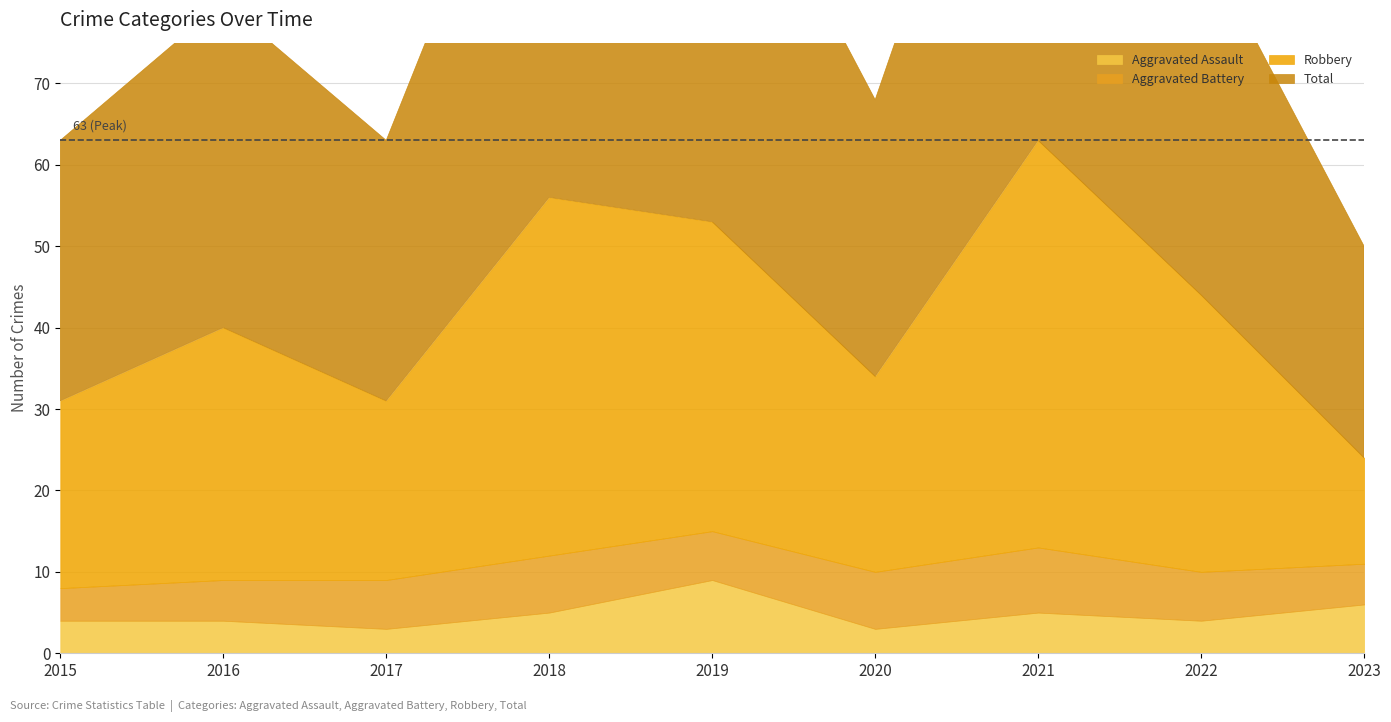

How many interior local valleys does the Aggravated Assault series have?

3